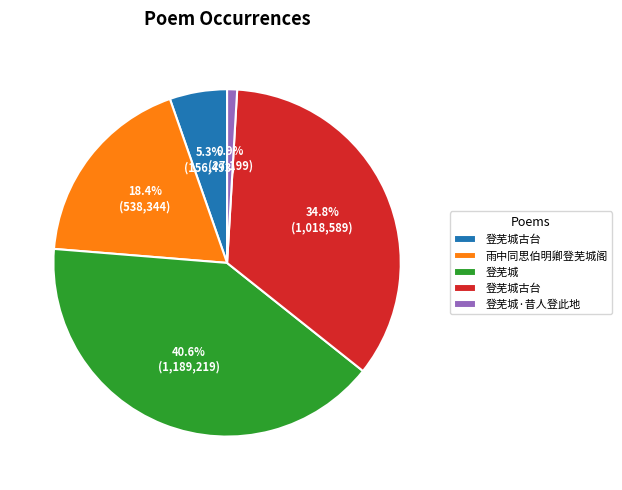

Is there any slice that represents more than half of the pie?

No